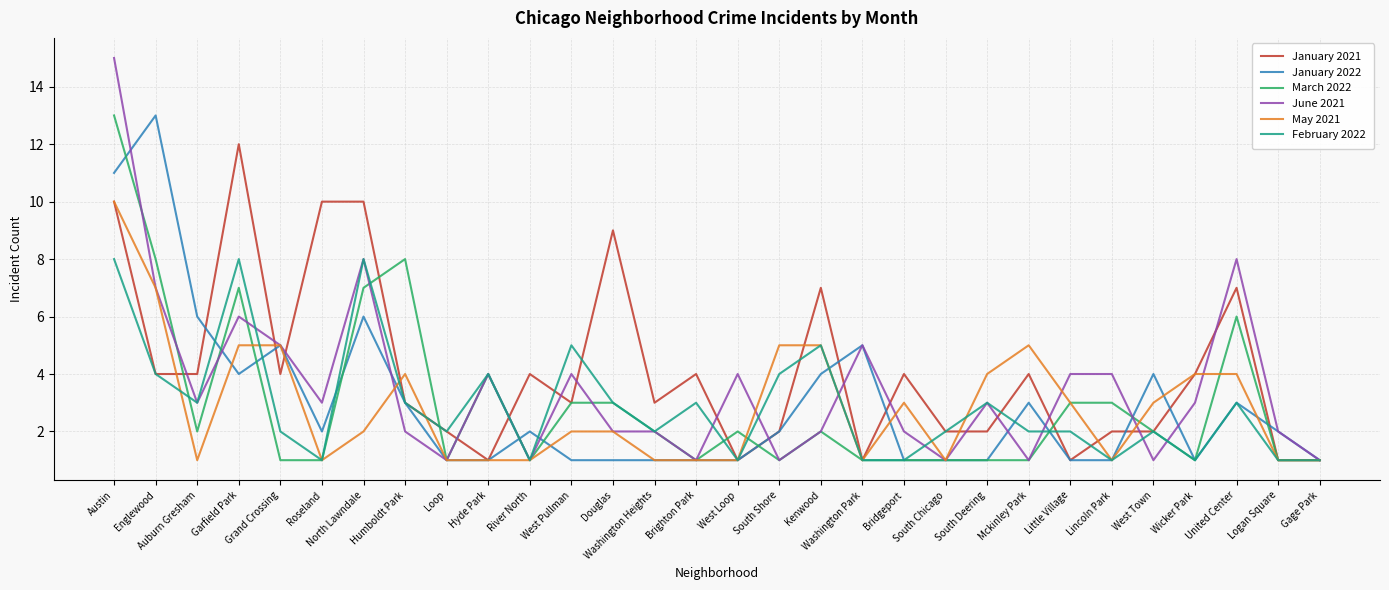

Which series has the widest spread of values?

June 2021